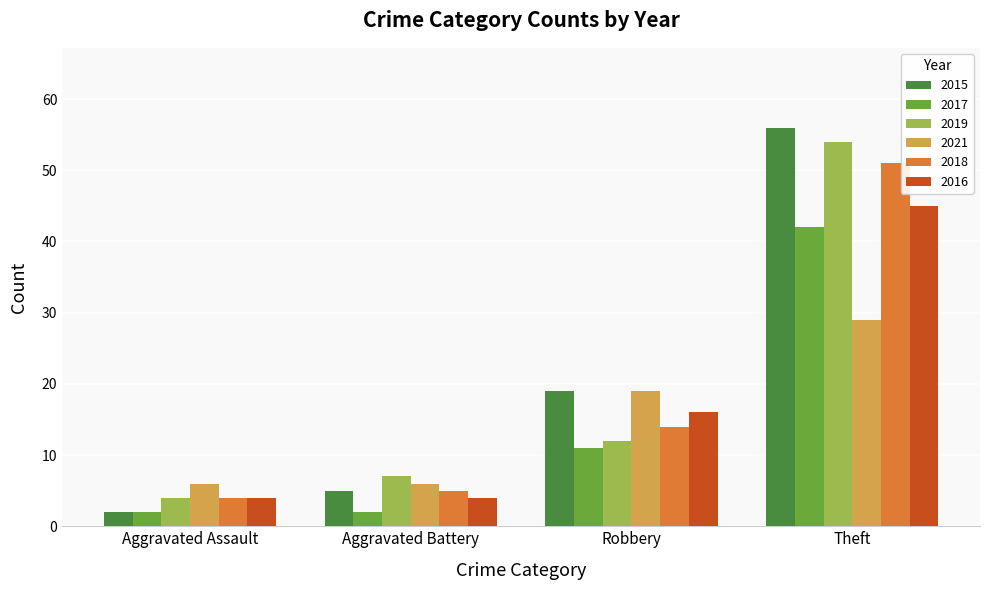

At which label is 2021 closest to 17?

Robbery